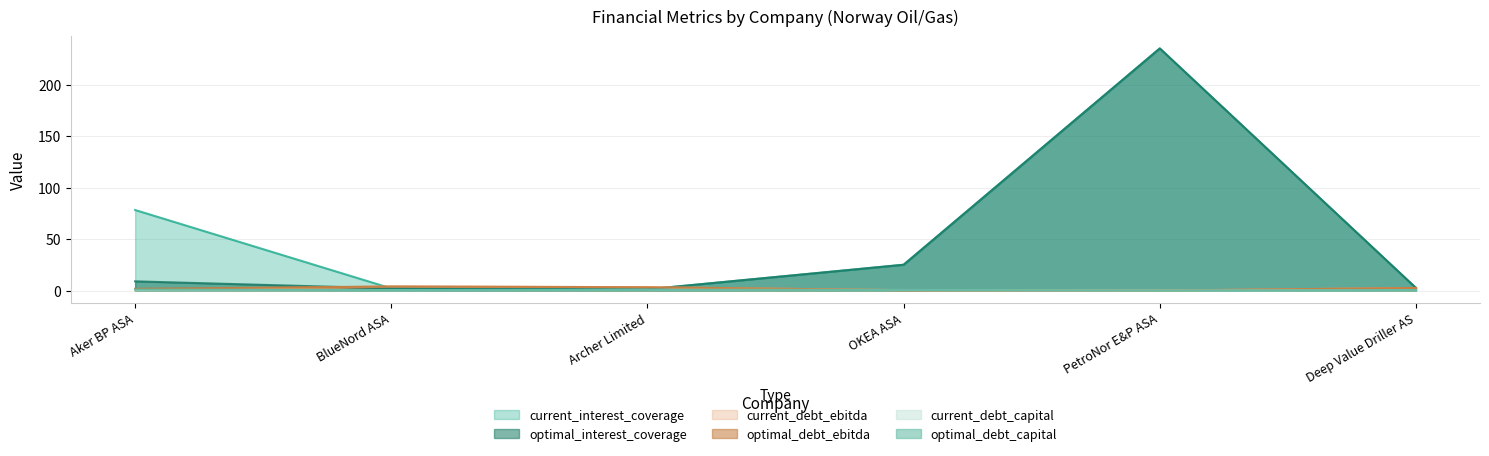

True or false: current_debt_capital has more than 0 interior local peaks.

True